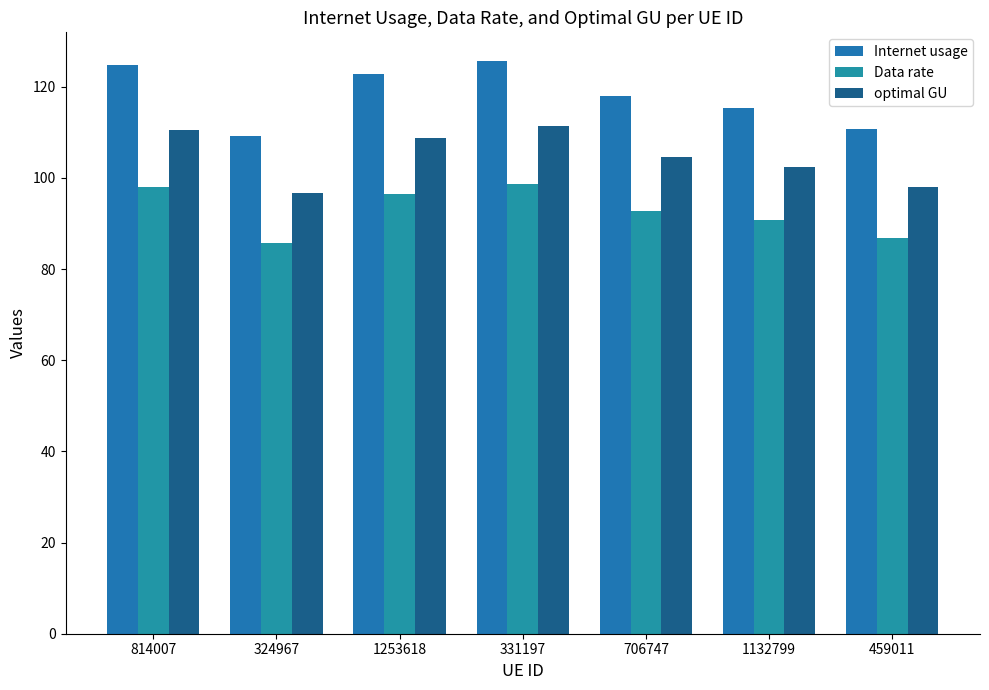

True or false: optimal GU has a value of 110.5 at 814007.

True